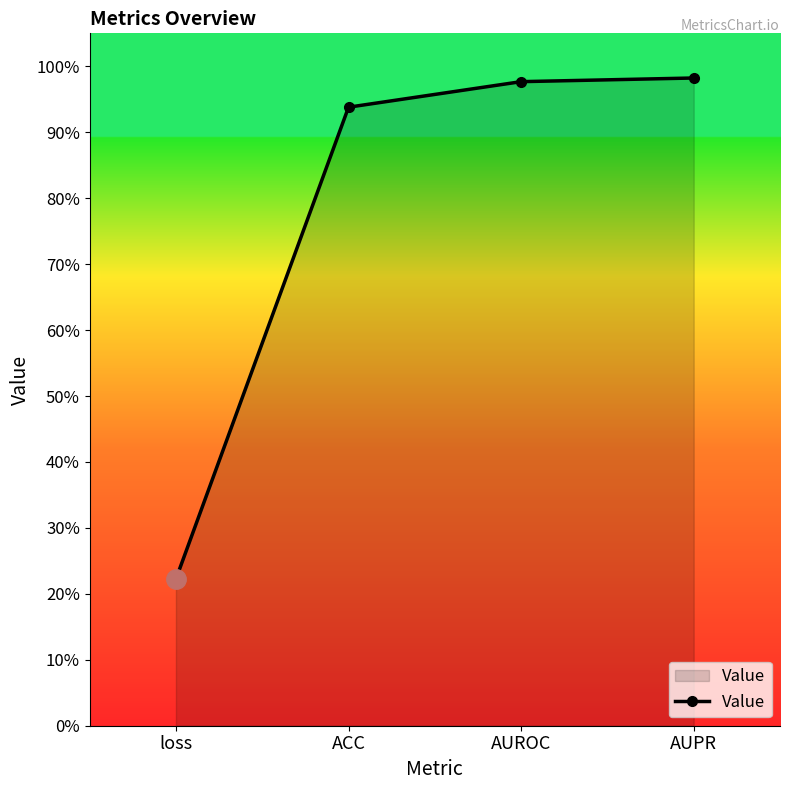

Rank the categories by value from highest to lowest.

AUPR, AUROC, ACC, loss